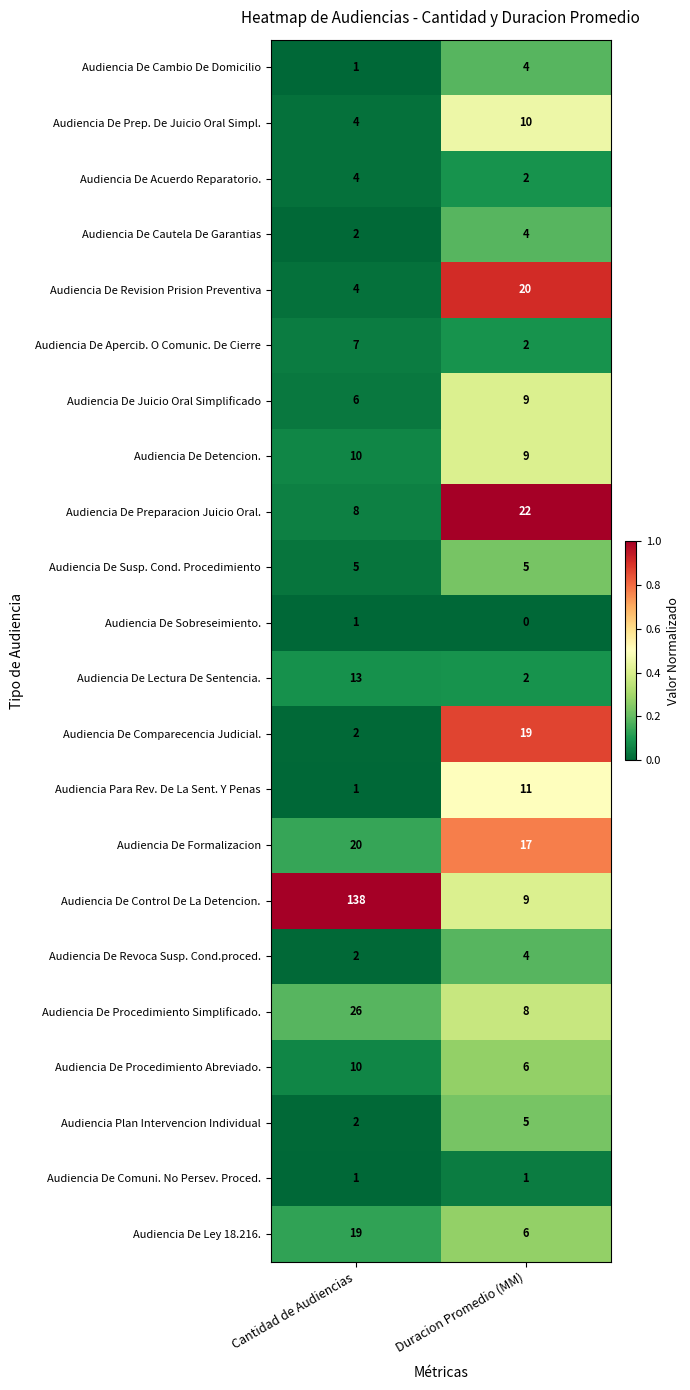

Which series has the largest total across all categories?

Audiencia De Control De La Detencion.